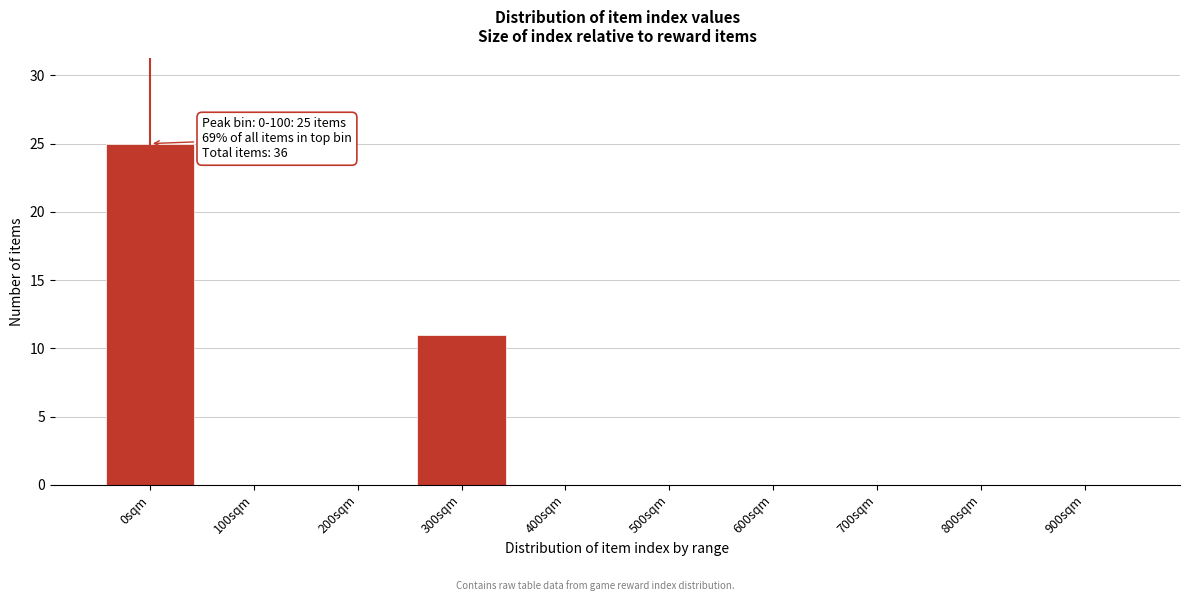

Reading left to right, transcribe all the data shown in this chart.

0sqm=25	100sqm=0	200sqm=0	300sqm=11	400sqm=0	500sqm=0	600sqm=0	700sqm=0	800sqm=0	900sqm=0